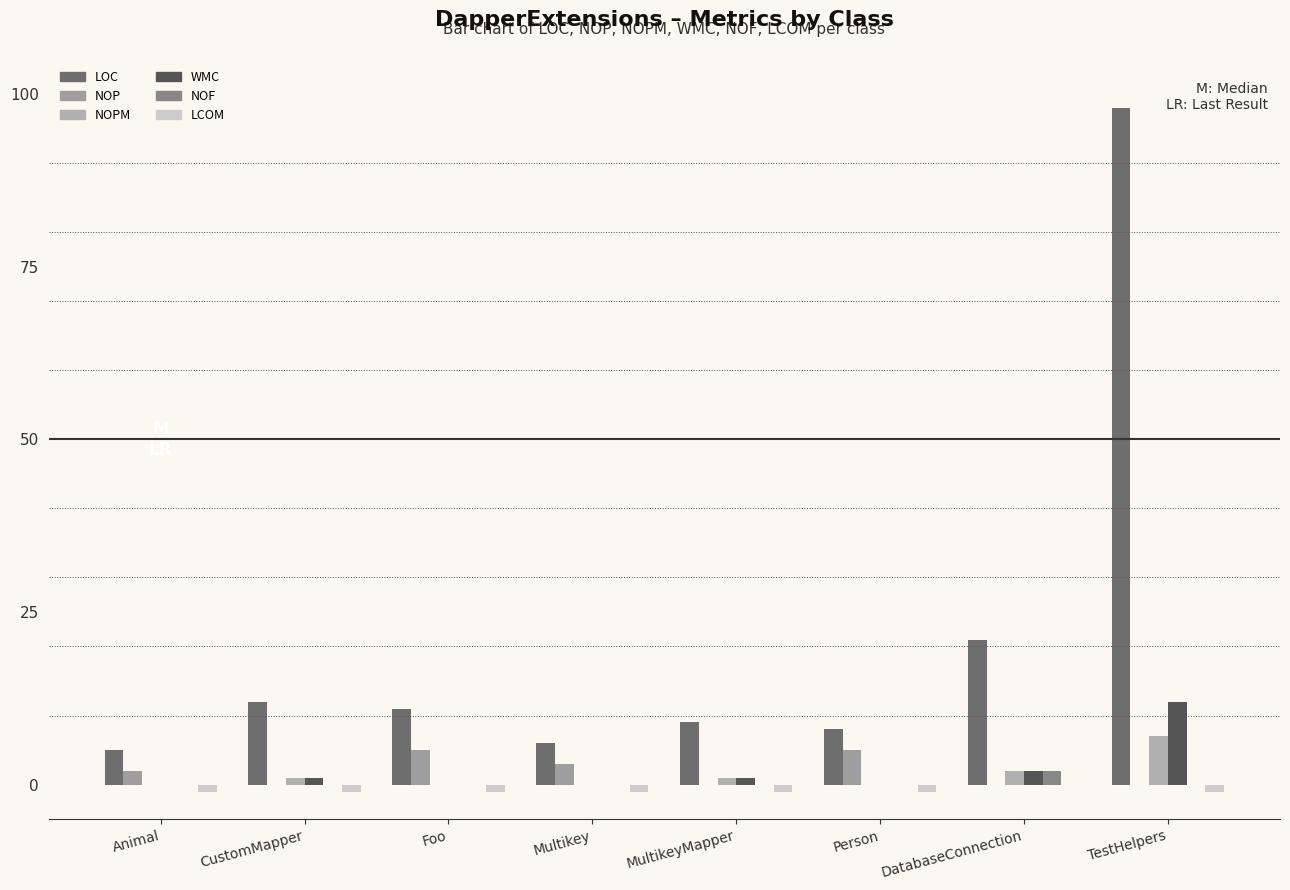

Are the bars horizontal?

No